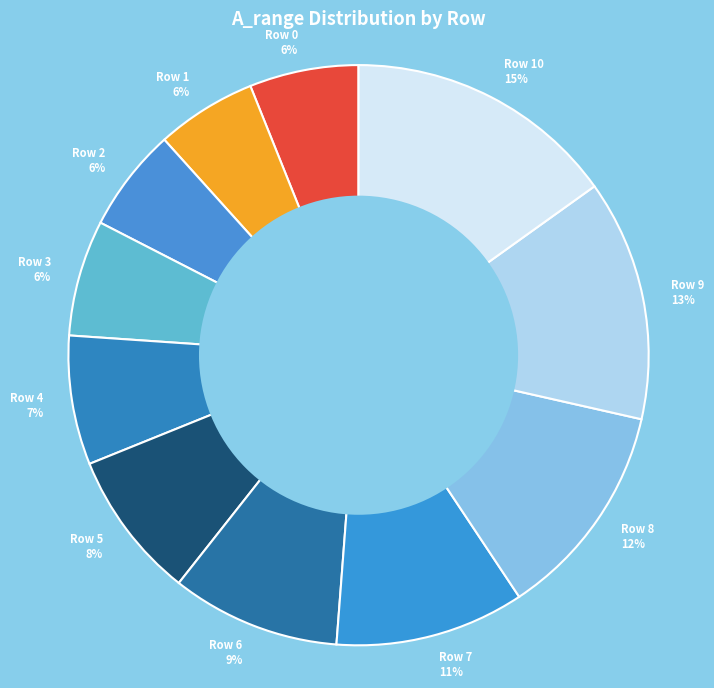

Is there any slice that represents more than half of the pie?

No